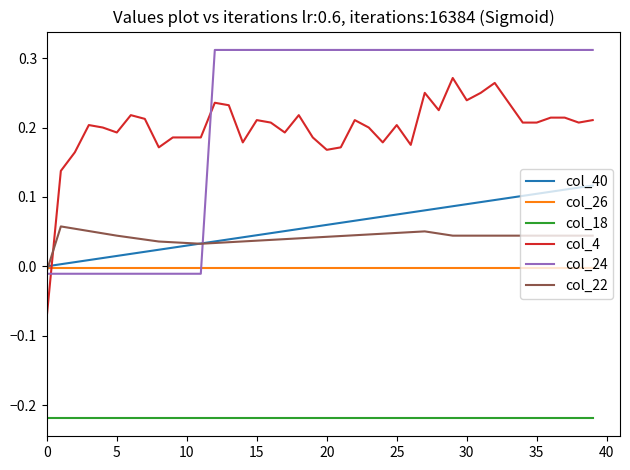

Rank the series by their maximum value, from lowest to highest.

col_18, col_26, col_22, col_40, col_4, col_24